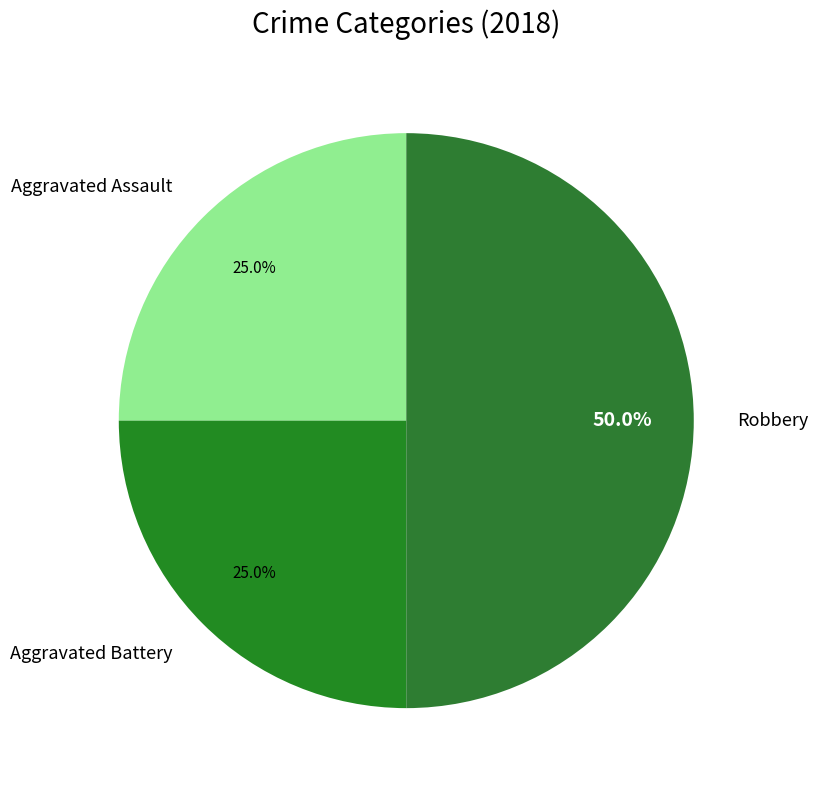

What is the ratio of the value at Aggravated Battery to the value at Robbery?

0.5